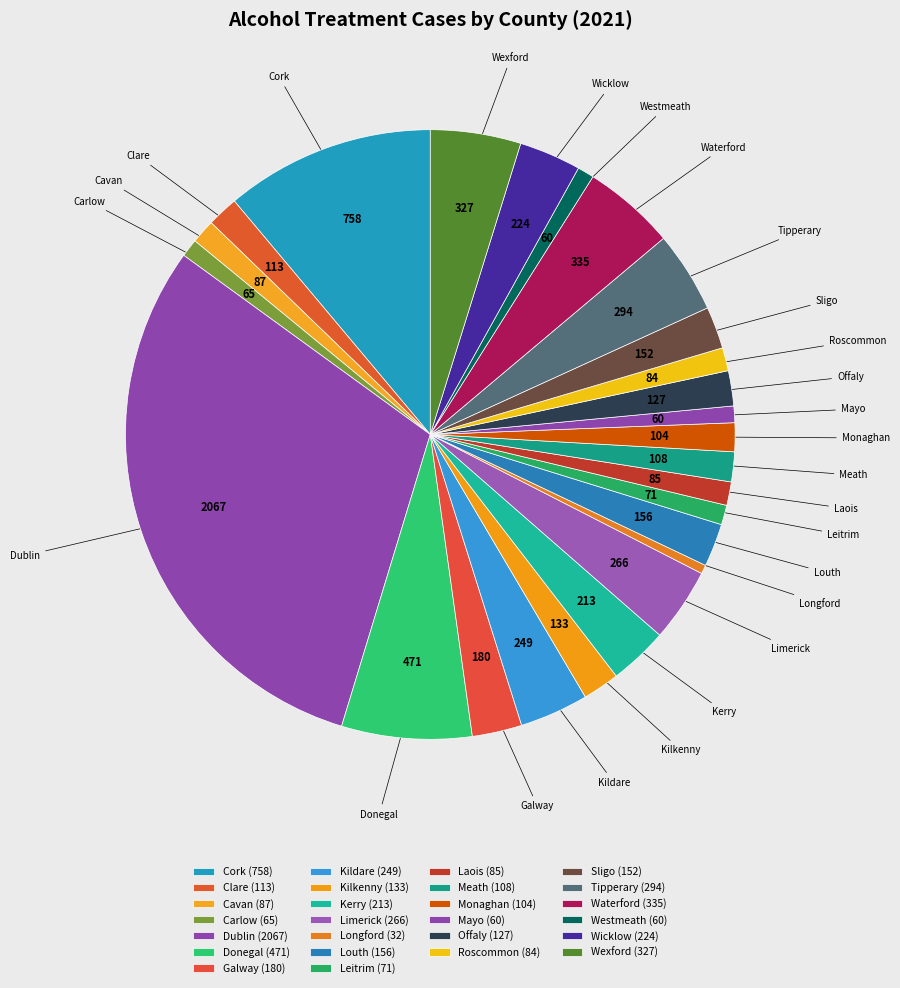

What is the change in value from Wicklow to Wexford?

+103